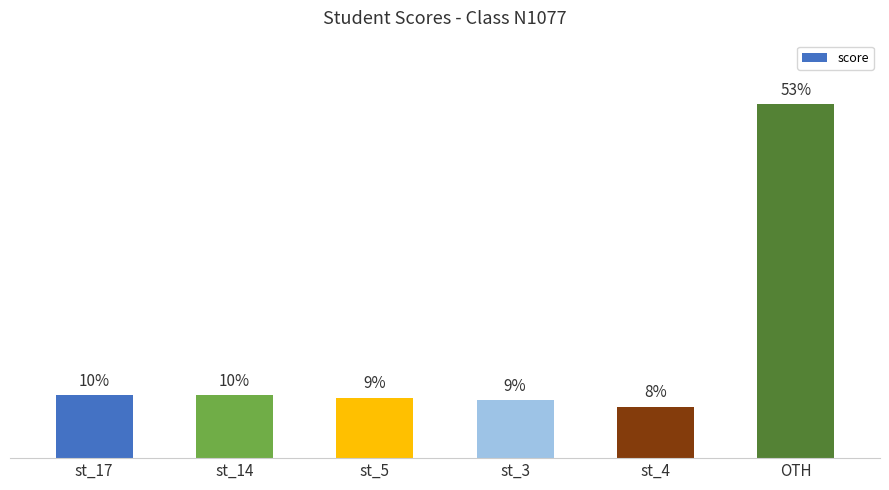

Are the bars horizontal?

No